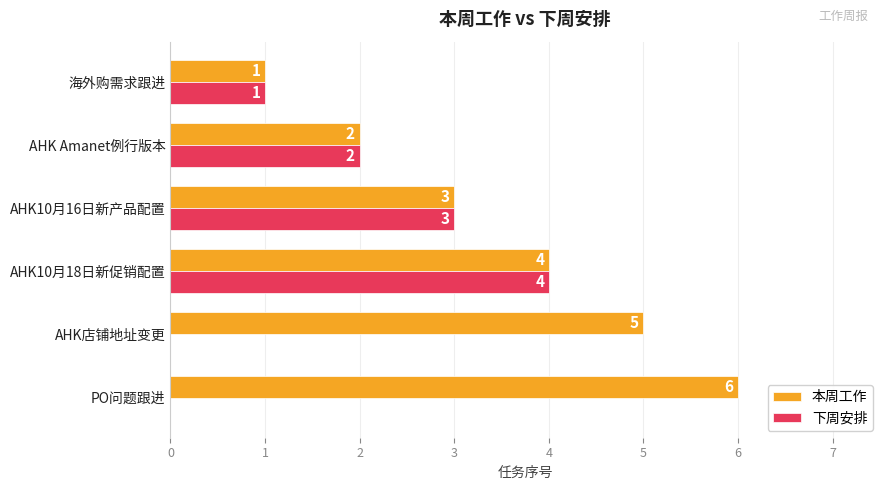

Which series has the largest range (max minus min)?

本周工作